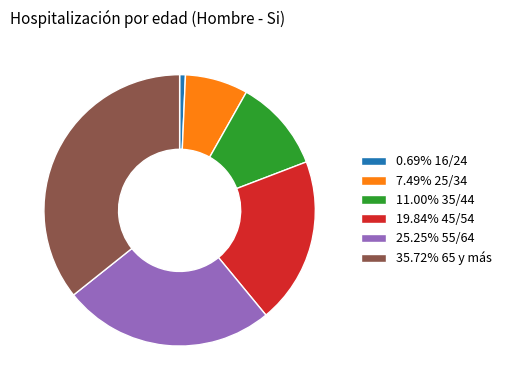

Is there any slice that represents more than half of the pie?

No